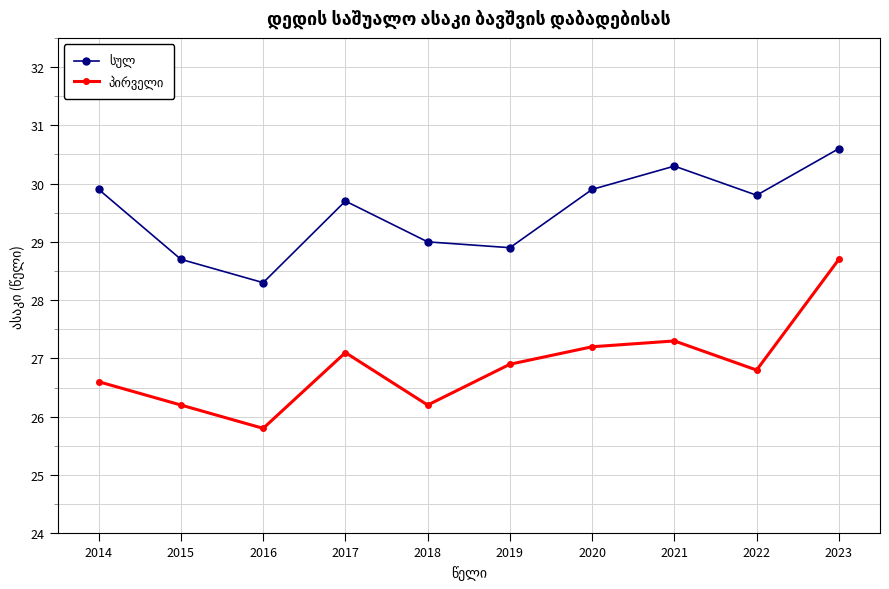

What is the minimum value shown in the chart?

25.8